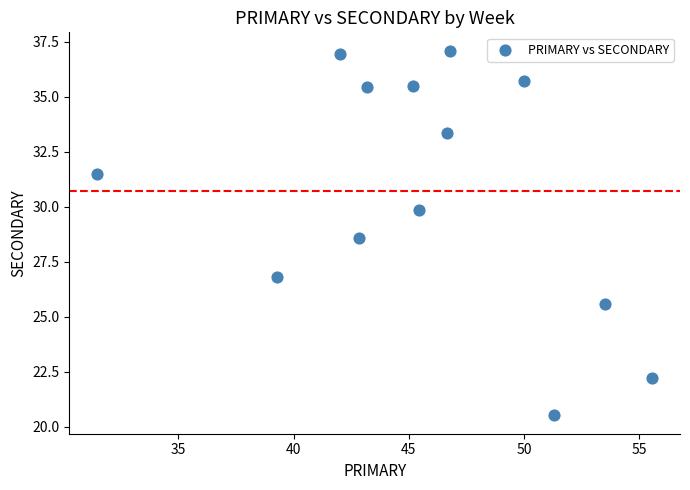

What is the range of X values (max minus min)?

24.1